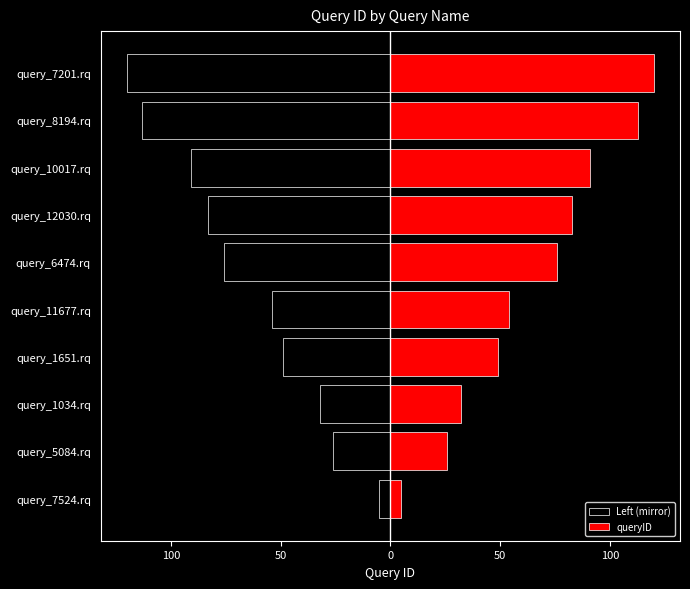

Reading left to right, list all the values displayed in this chart.

Left (mirror): -5	-26	-32	-49	-54	-76	-83	-91	-113	-120
queryID: 5	26	32	49	54	76	83	91	113	120